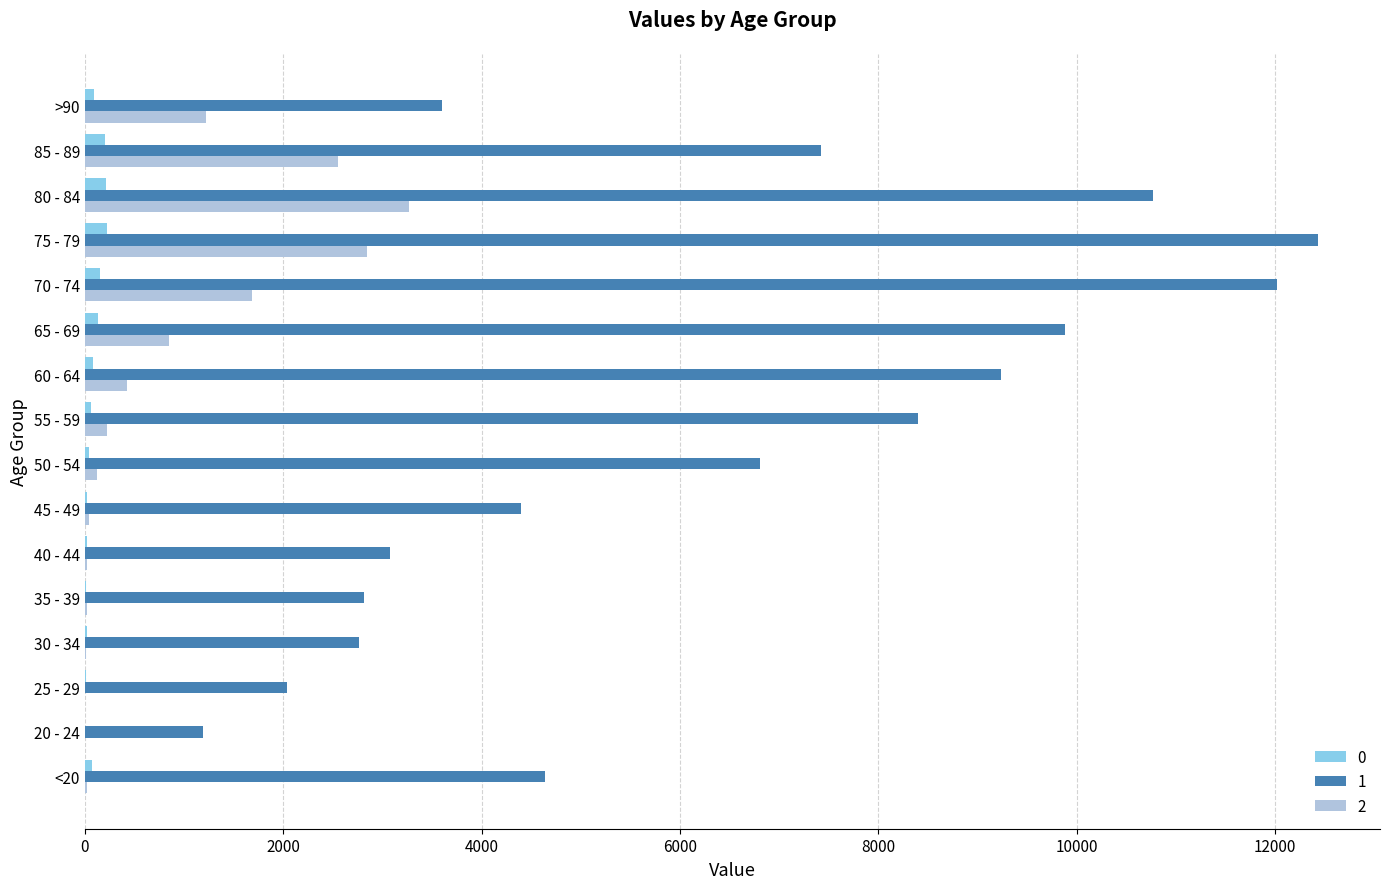

What is the maximum value shown in the chart?

12434